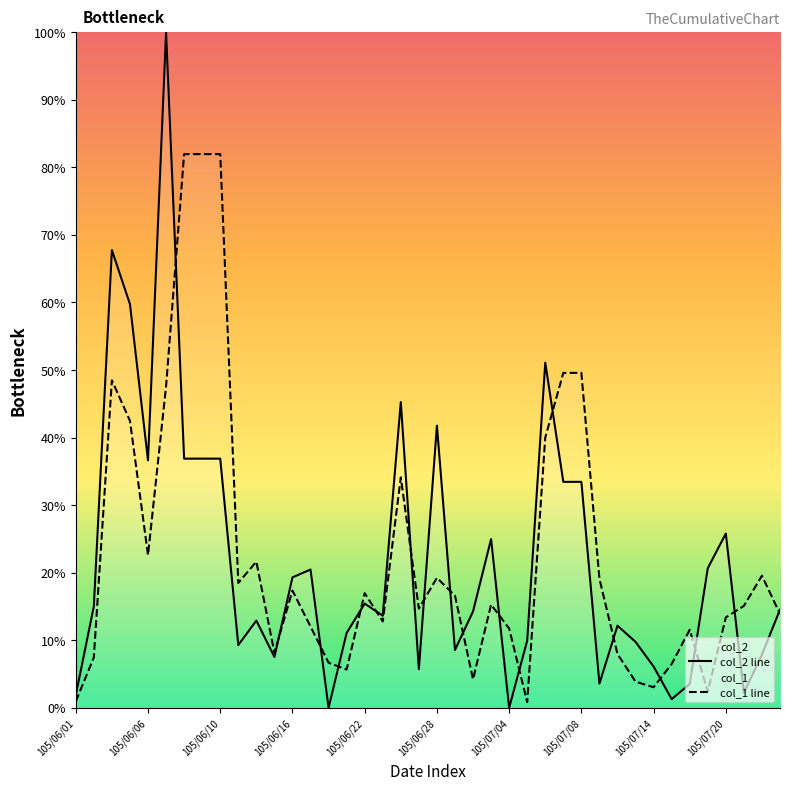

Which series has the largest range (max minus min)?

col_2 line